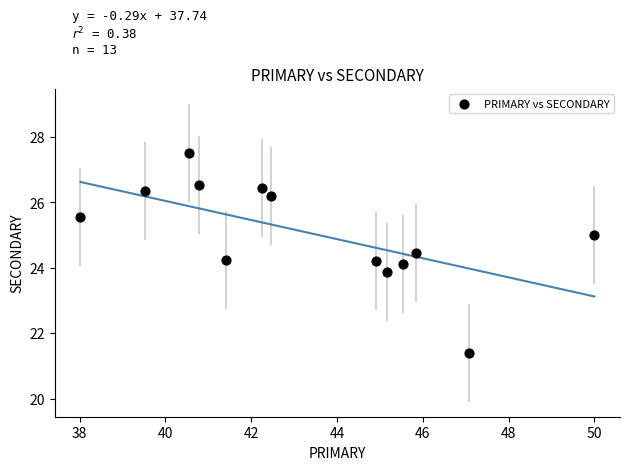

What is the range of Y values (max minus min)?

6.1